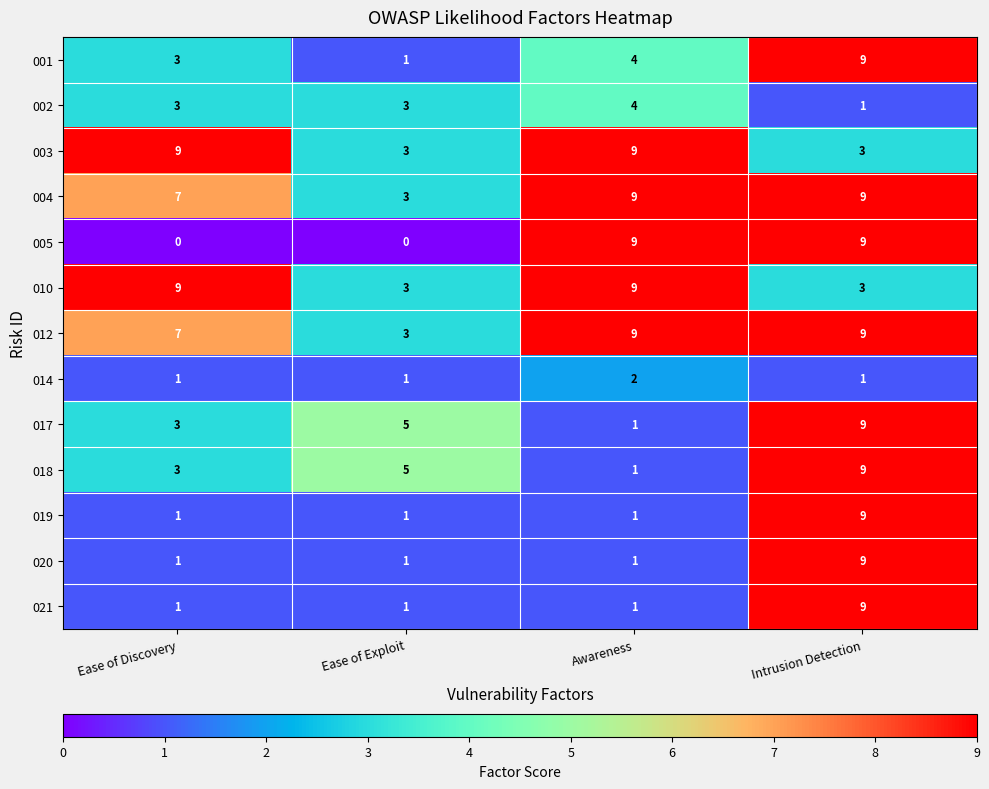

Is it true that 010 equals 5 at Intrusion Detection?

False